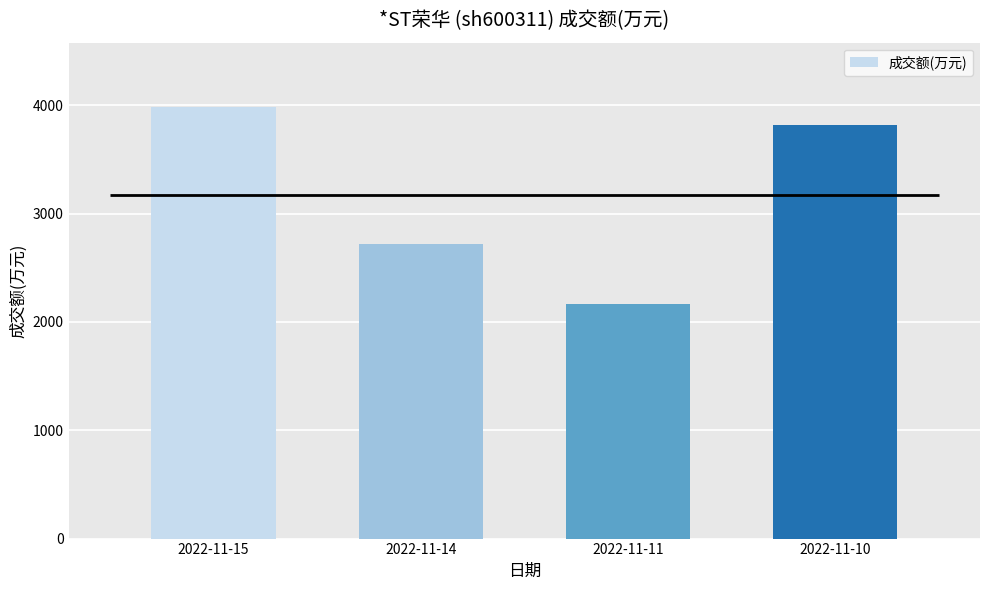

What is the sum of the values at 2022-11-14 and 2022-11-15?

6700